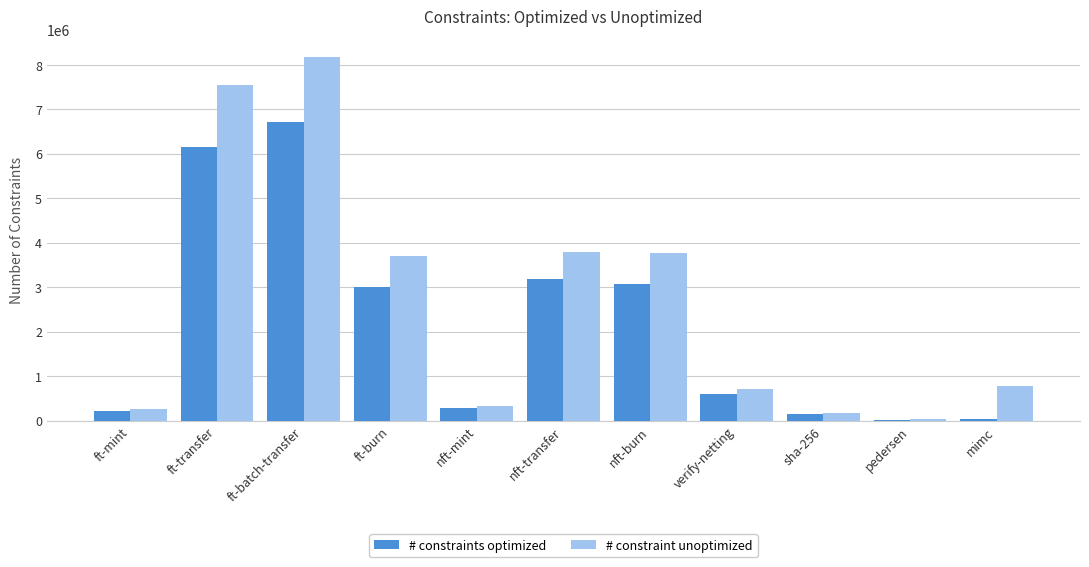

What value does the # constraints optimized series have at nft-mint?

293544